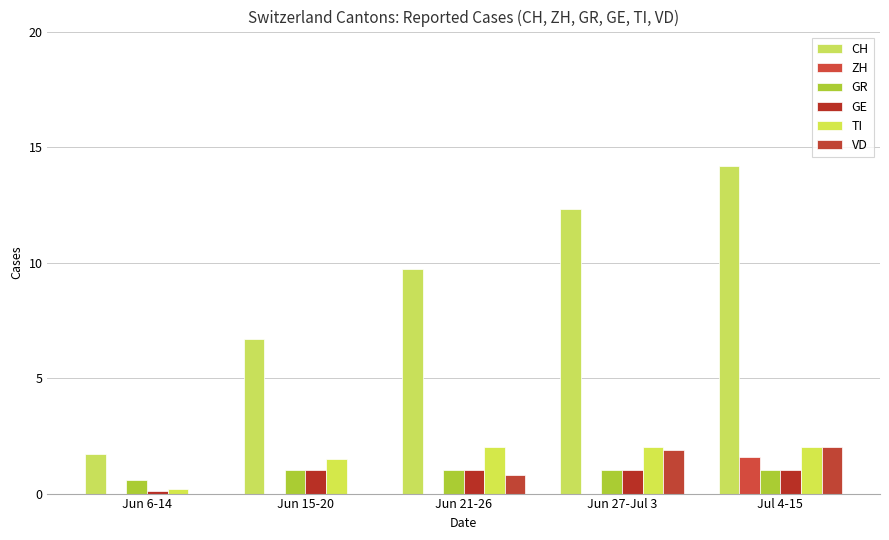

What is the total value across all series at Jun 27-Jul 3?

18.2